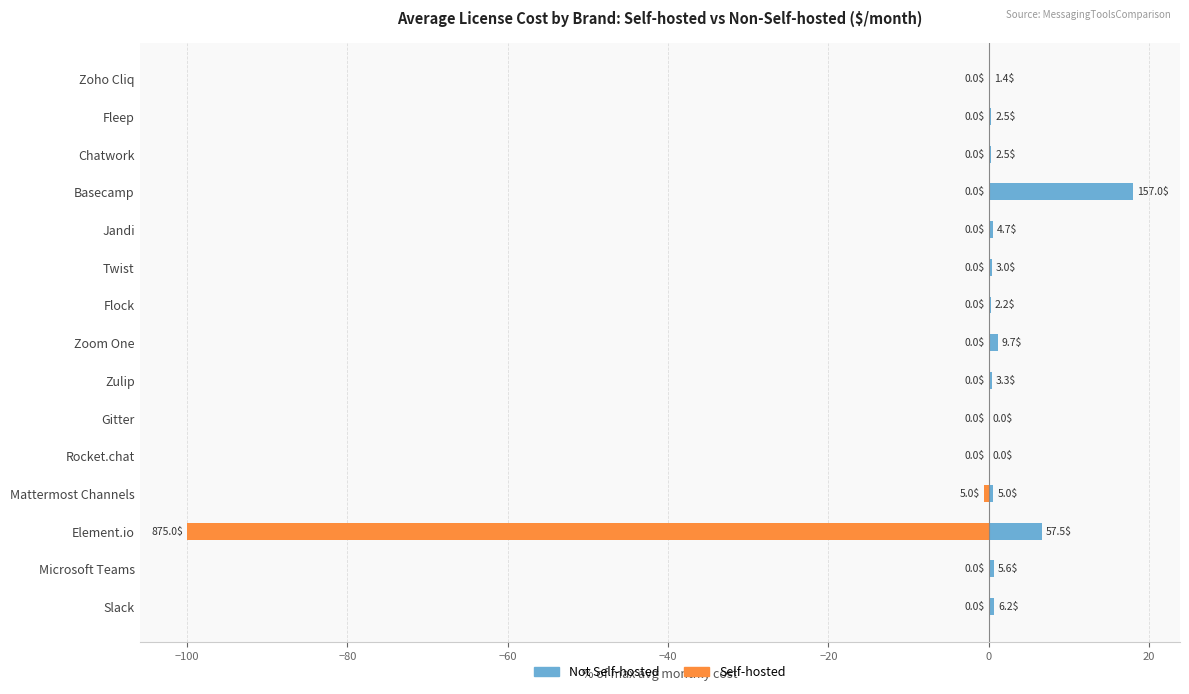

What is the average value of the Self-hosted series?

-6.7